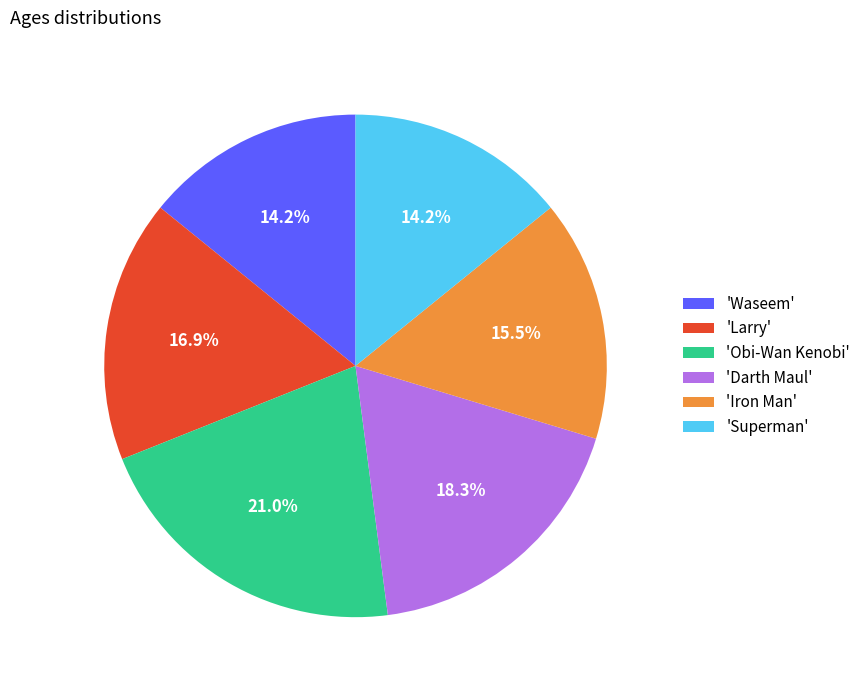

Is there any slice that represents more than half of the pie?

No